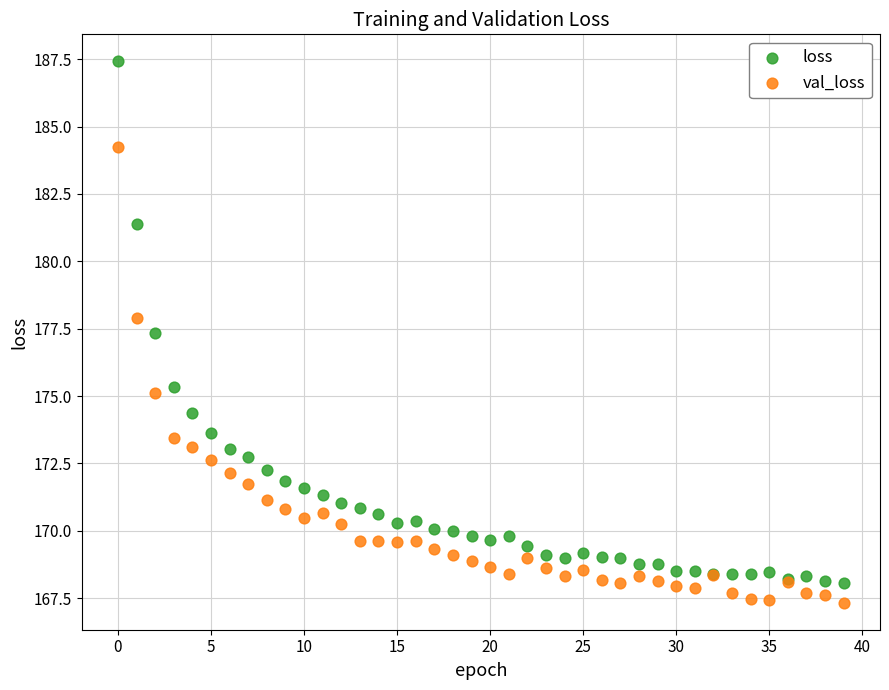

Which series reaches the maximum Y coordinate?

loss